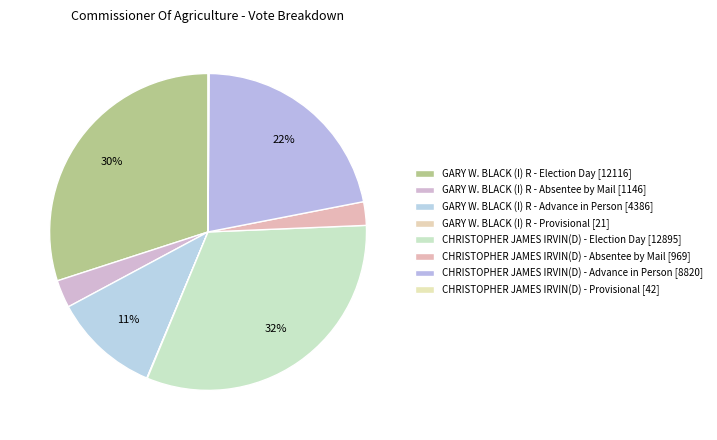

What percentage is the CHRISTOPHER JAMES IRVIN(D) - Absentee by Mail slice, to the nearest percent?

2%